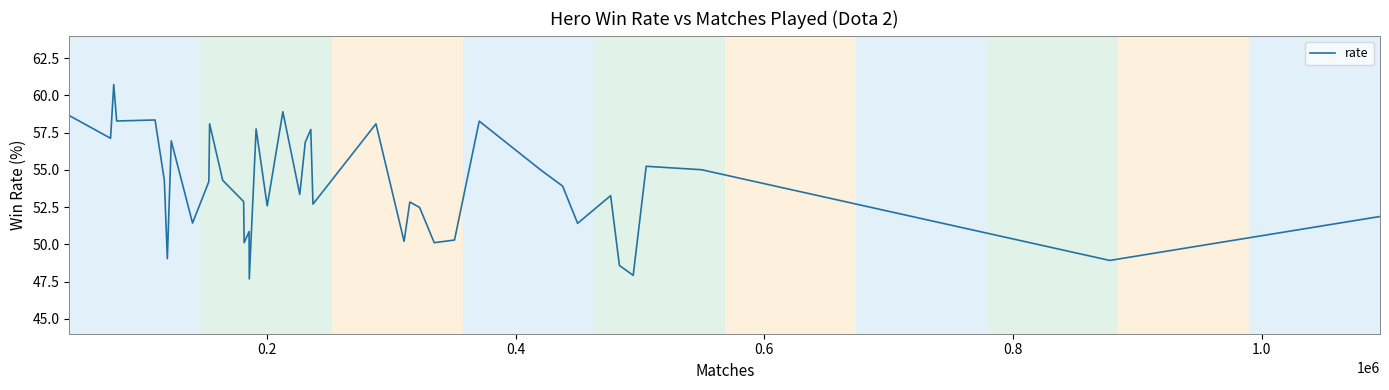

What is the smallest value displayed?

47.7